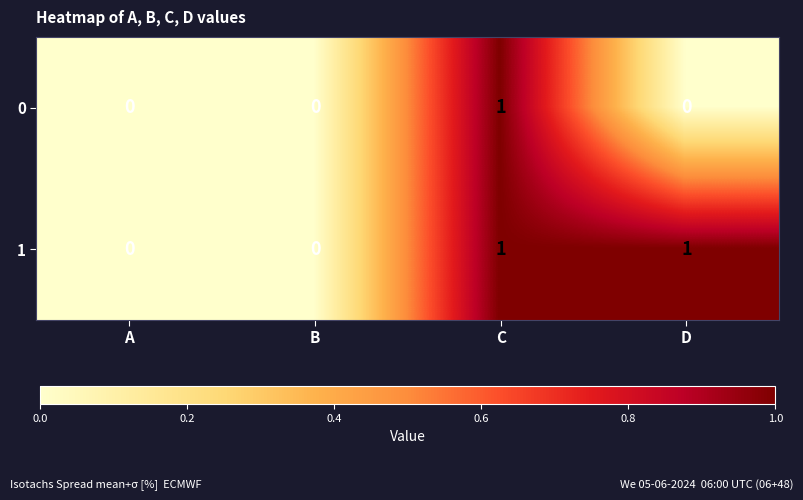

Is it true that 1 equals 1 at C?

True